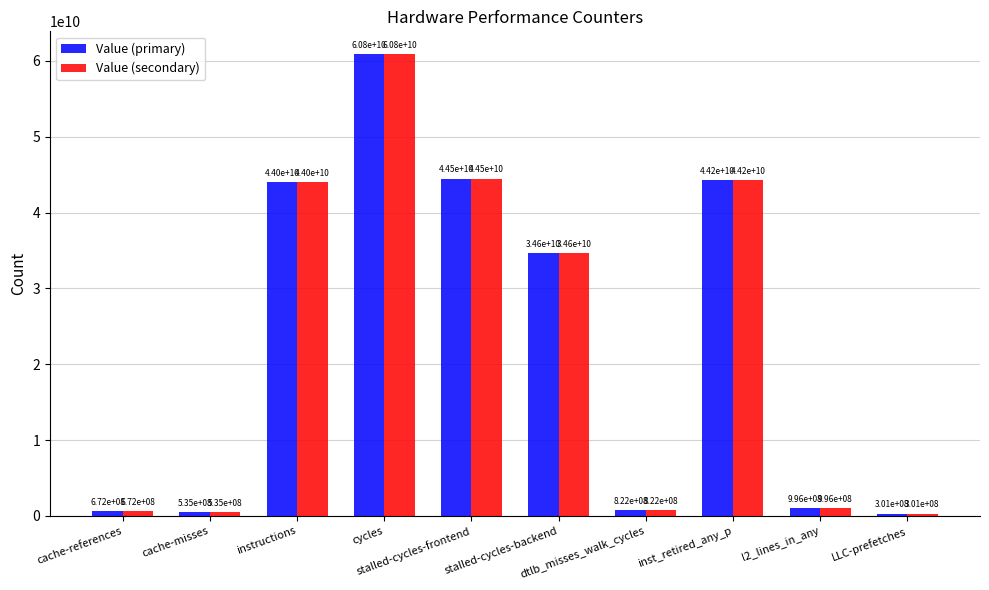

What is the difference between the second highest and second lowest values in the Value (primary) series?

43943880892